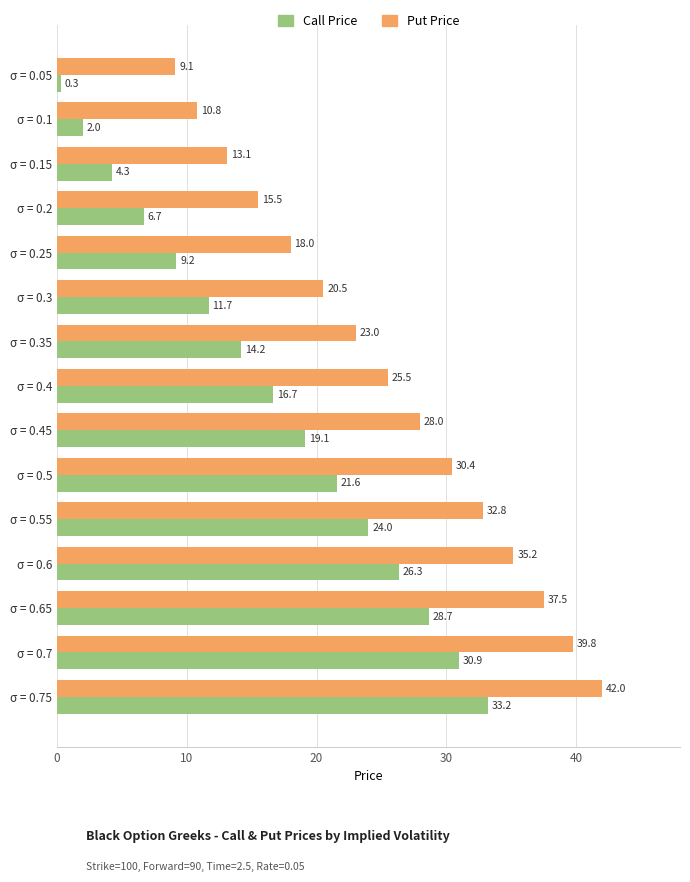

The value of Call Price at σ = 0.7 is 48.1. True or false?

False